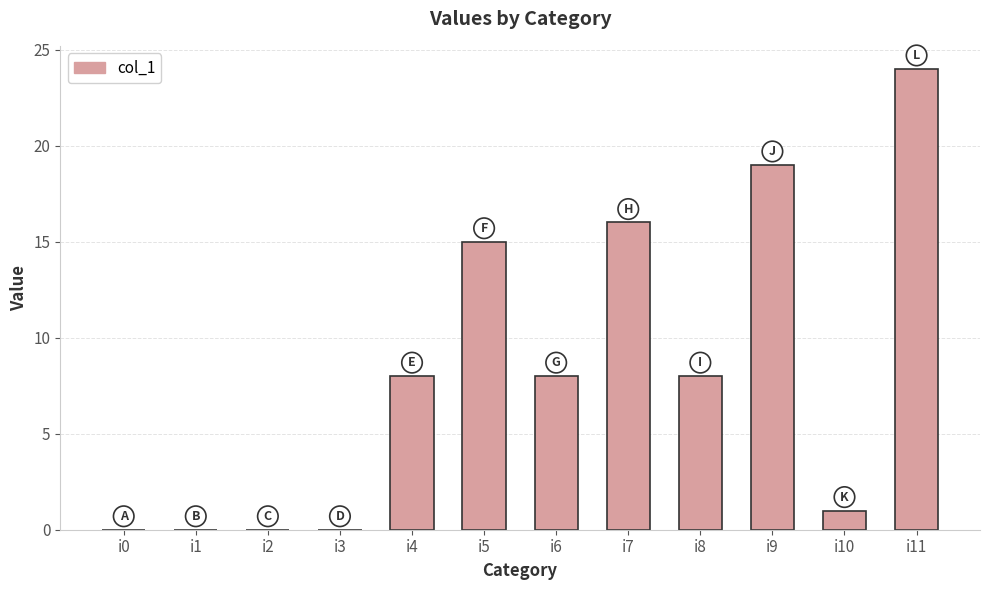

Reading left to right, extract all data points from this chart.

0	0	0	0	8	15	8	16	8	19	1	24